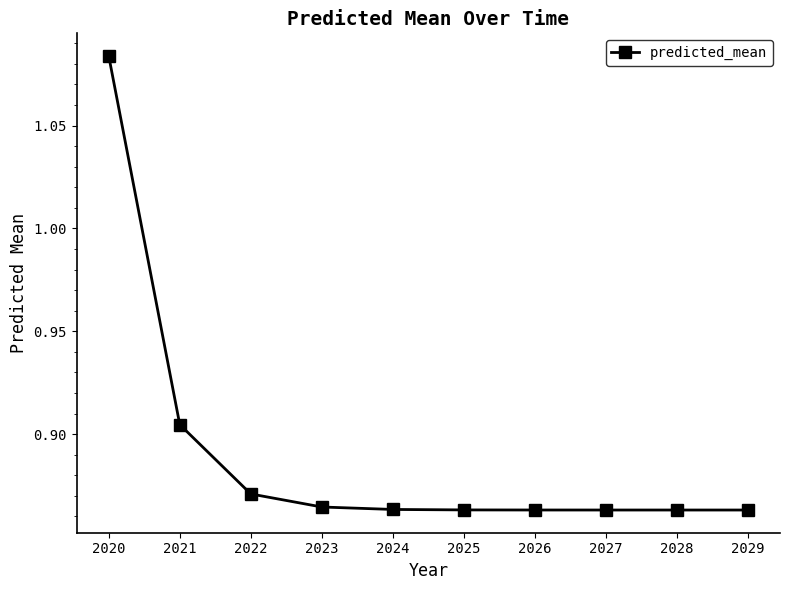

What is the sum of all values?

8.9